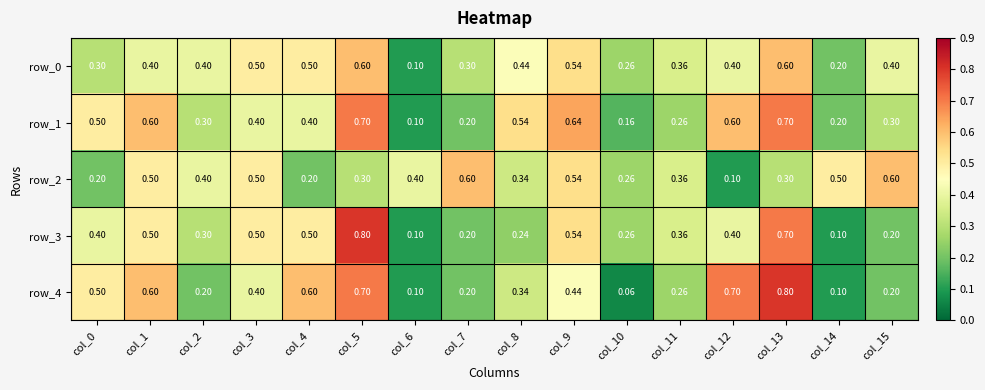

Is the value of row_4 at col_6 greater than the value of row_2 at col_2?

No